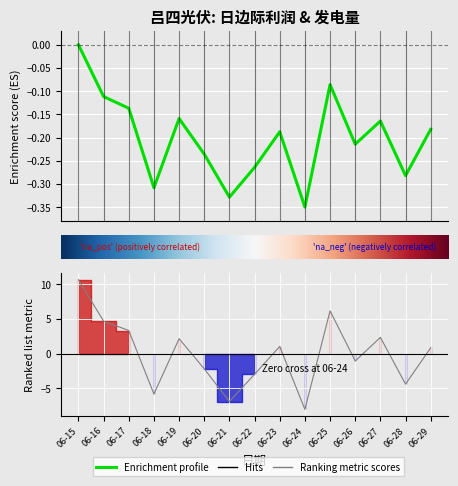

Reading left to right, transcribe all the data shown in this chart.

日边际利润: 06-15=0.0	06-16=-0.1	06-17=-0.1	06-18=-0.3	06-19=-0.2	06-20=-0.2	06-21=-0.3	06-22=-0.3	06-23=-0.2	06-24=-0.3	06-25=-0.1	06-26=-0.2	06-27=-0.2	06-28=-0.3	06-29=-0.2
吕四（光伏）发电量: 06-15=10.6	06-16=4.7	06-17=3.3	06-18=-5.8	06-19=2.2	06-20=-2.2	06-21=-6.9	06-22=-2.9	06-23=1.0	06-24=-8.0	06-25=6.2	06-26=-1.0	06-27=2.3	06-28=-4.4	06-29=0.9